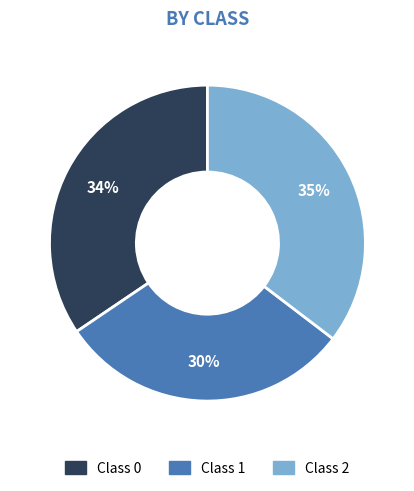

Does any single category account for the majority?

No